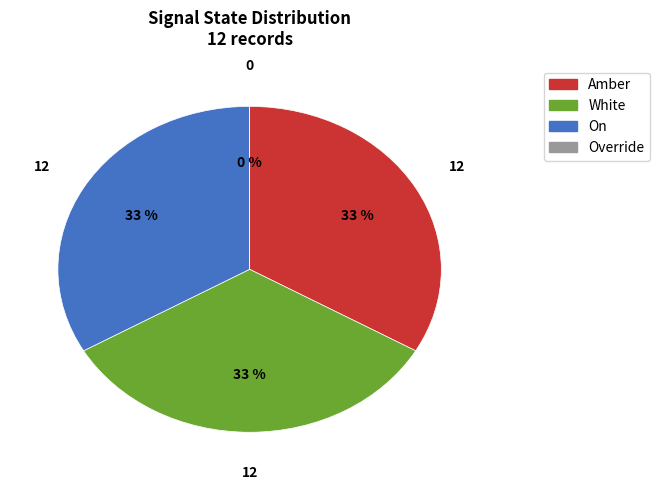

Is there a majority slice in this chart?

No